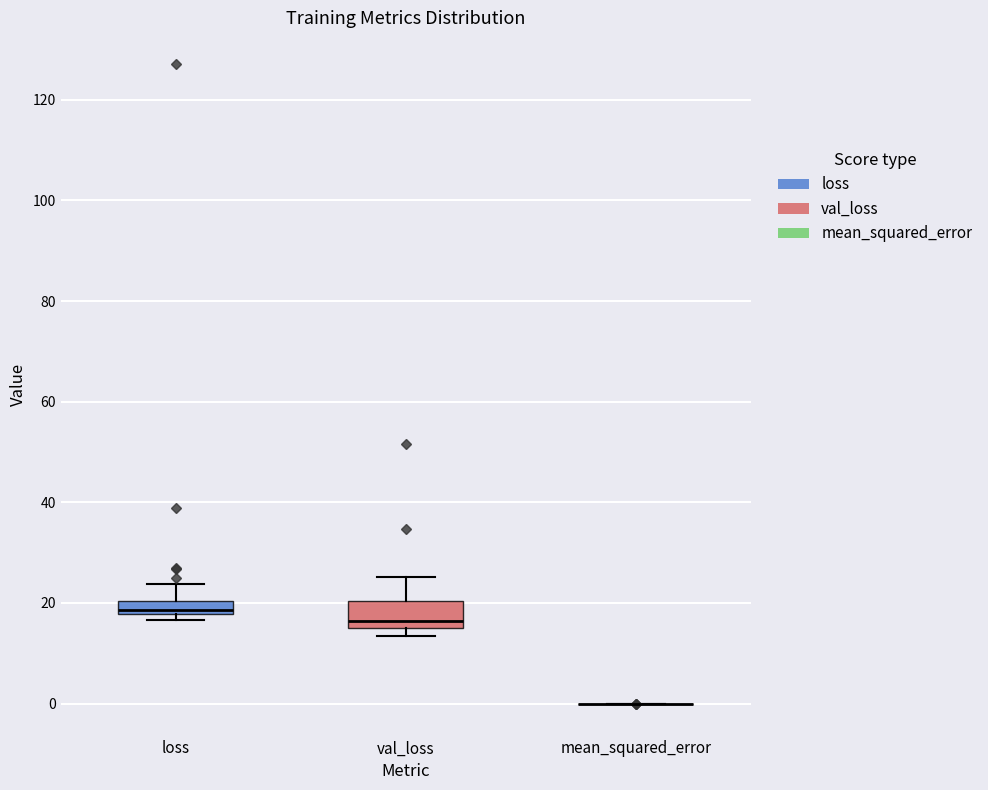

Comparing the boxes themselves (not the whiskers), which one is the tallest?

val_loss